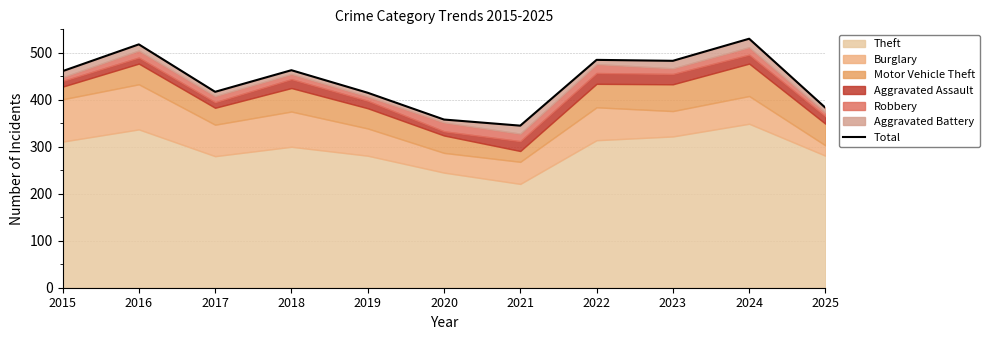

Where is the first local maximum?

2016